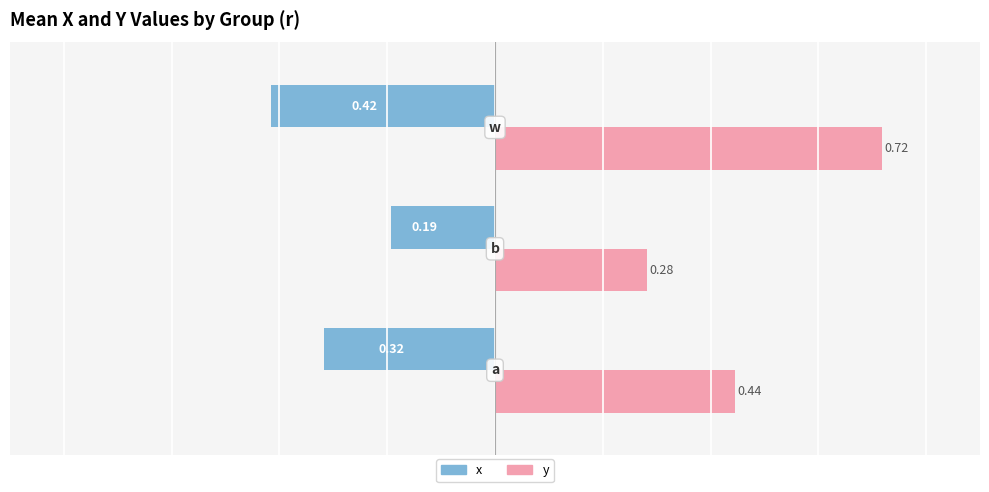

At how many categories does at least one series exceed 0?

3